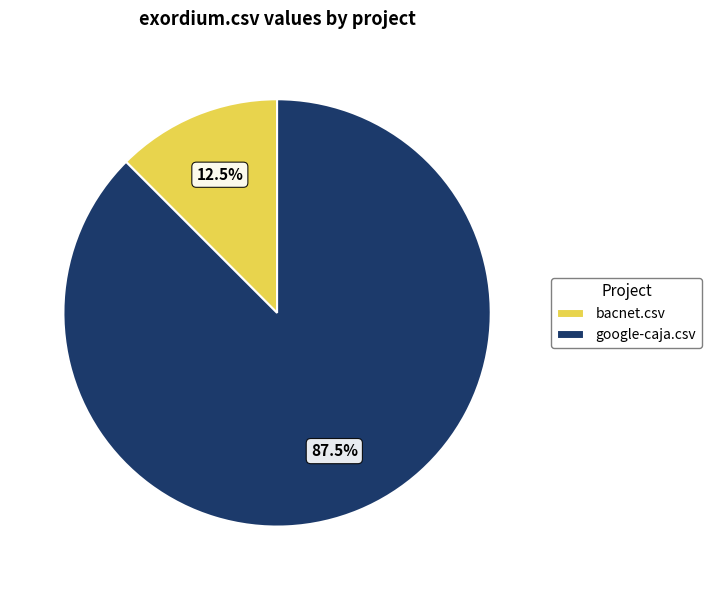

Does any single category account for the majority?

Yes